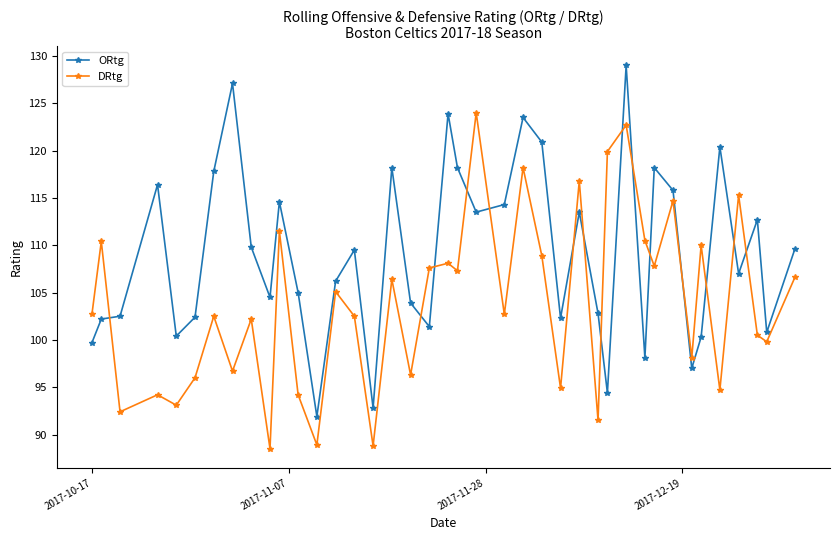

What is the difference between the maximum and minimum values in the DRtg series?

35.5